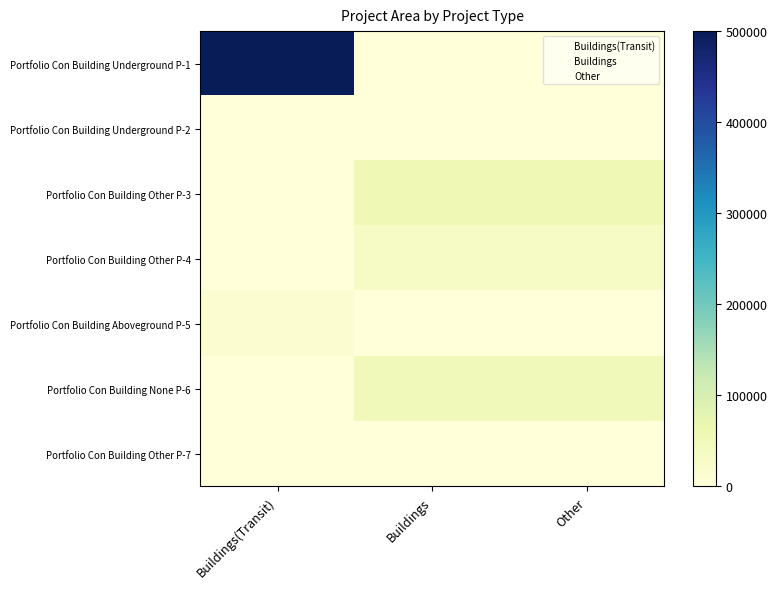

What is the average value of the Other series?

19287